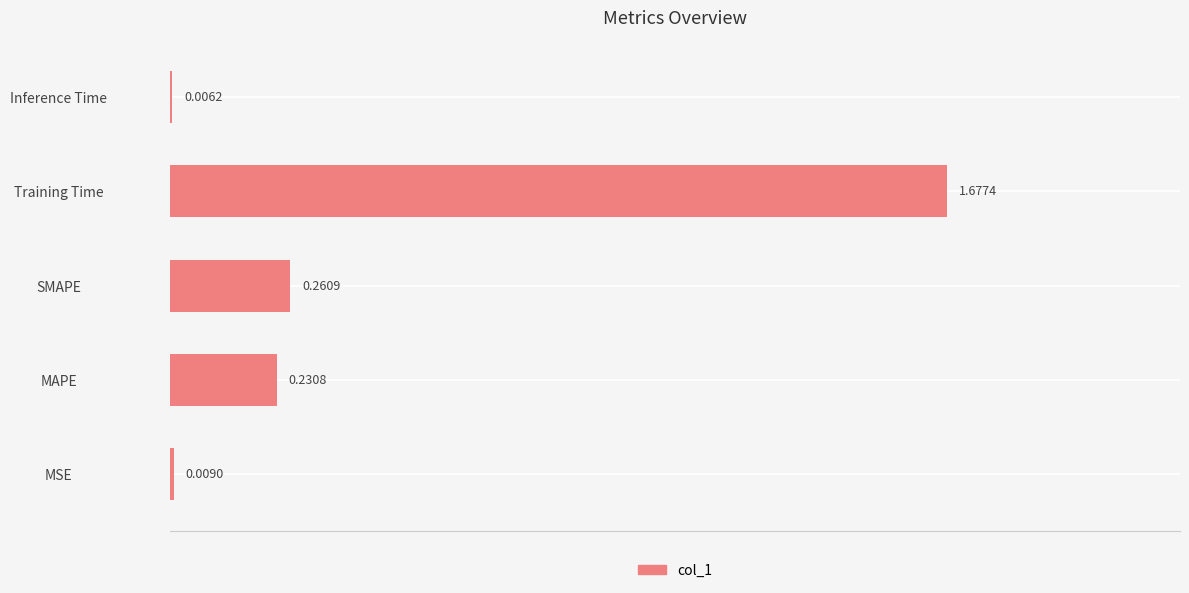

What is the sum of all values?

2.2